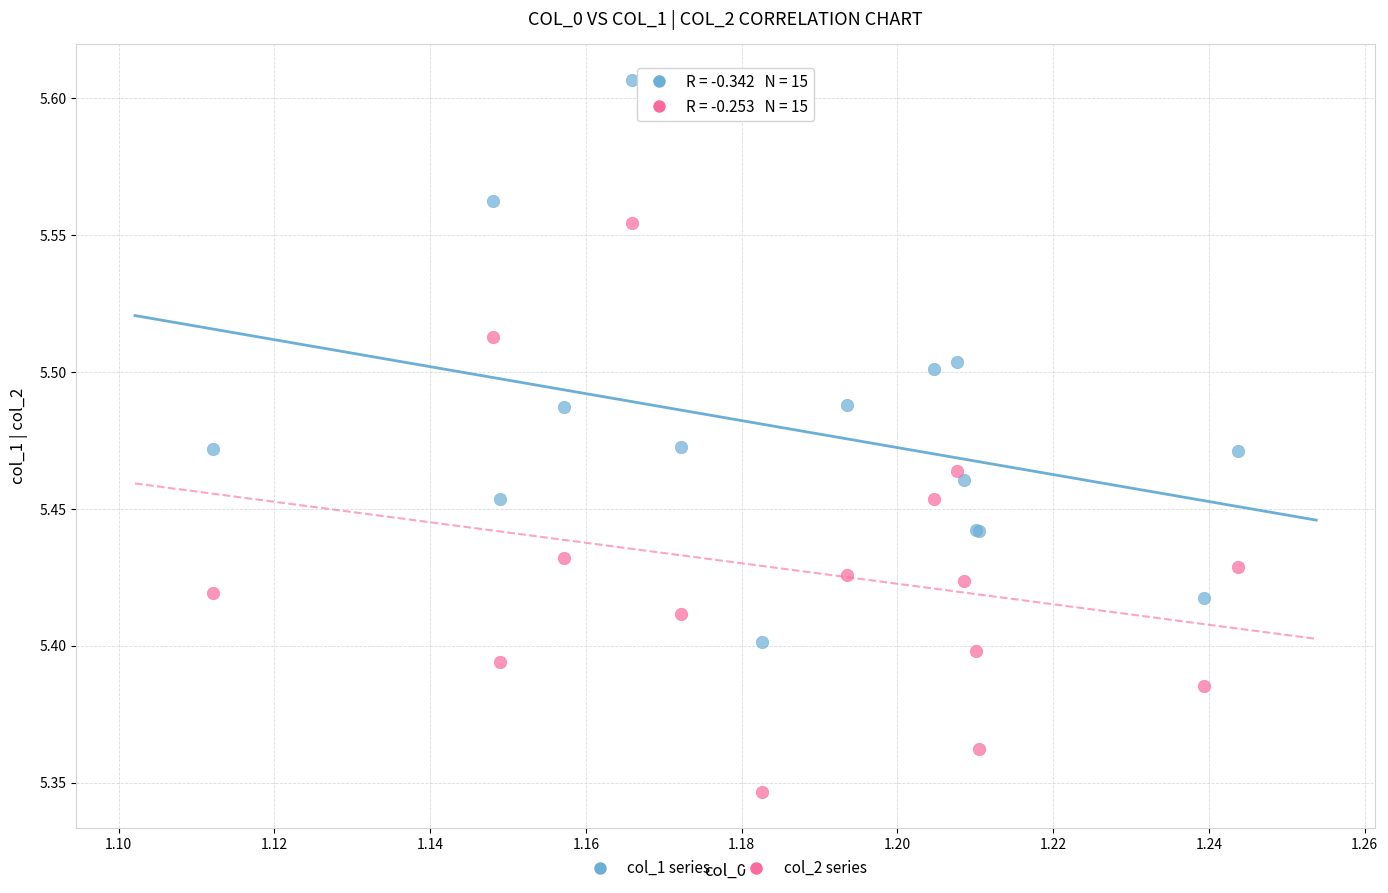

Which series contains the lowest Y value?

col_2 series